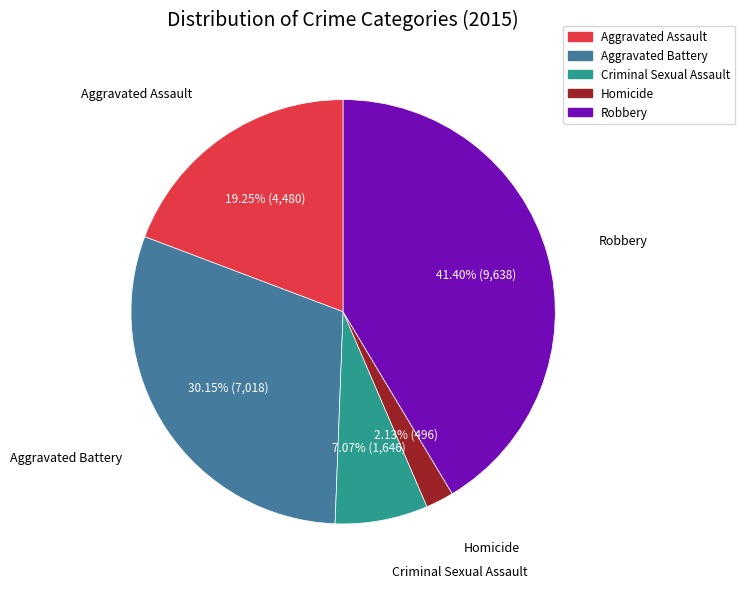

What is the smallest slice in the pie chart?

Homicide